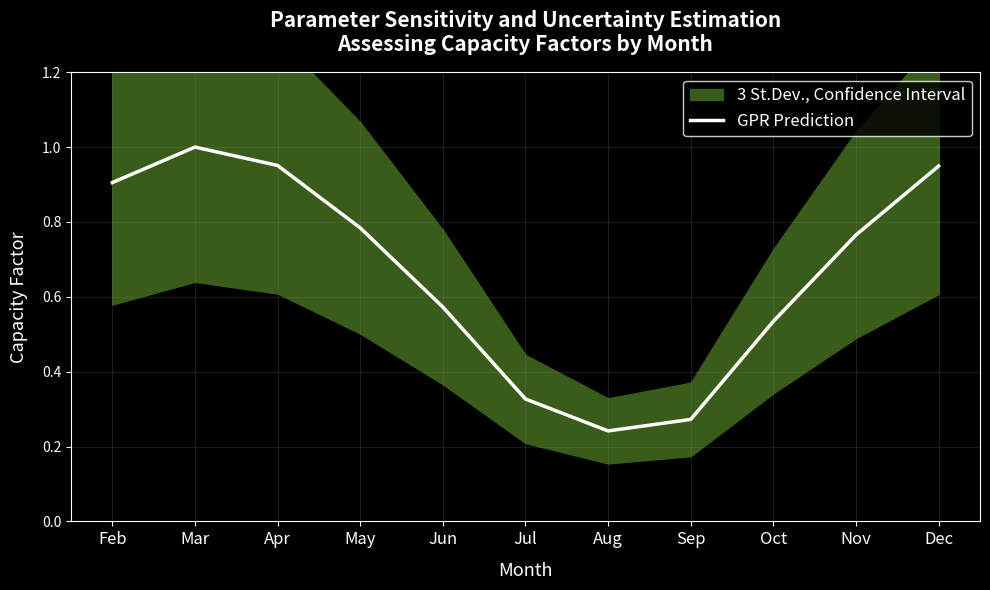

What is the sum of all values?

7.3